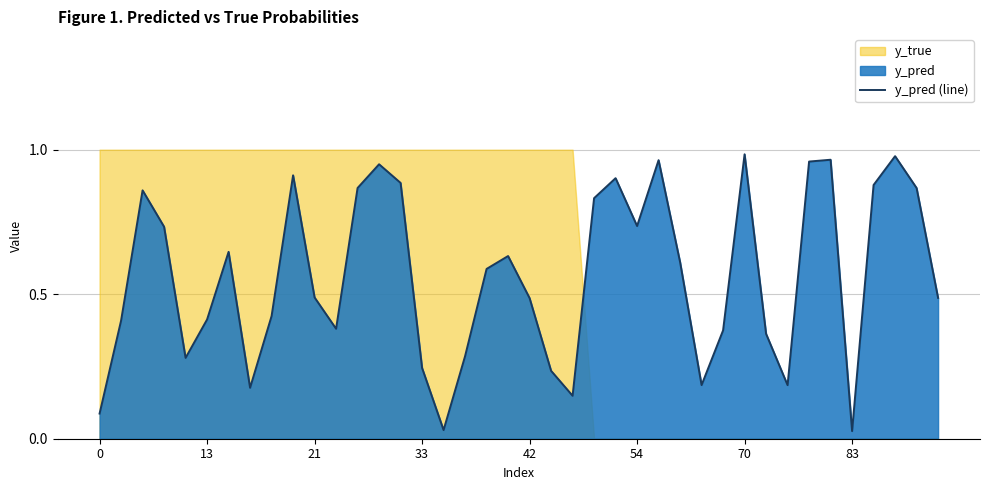

Which label corresponds to the smallest value in the chart?

83